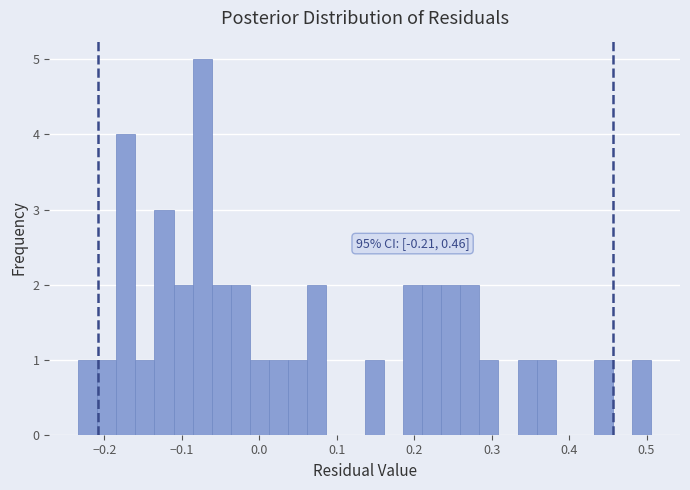

Around what value on the x-axis is the tallest bar? Give the approximate position of its centre, as read against the axis.

-0.07